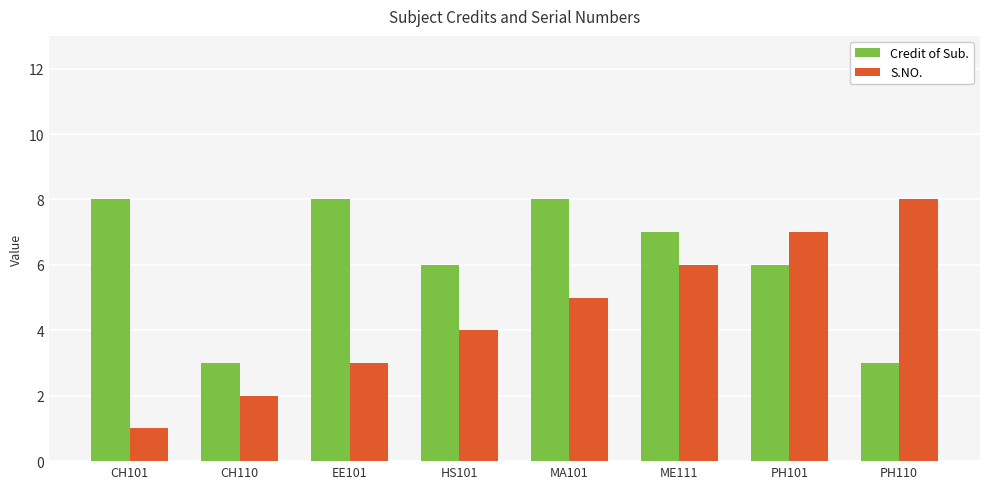

Is the value of S.NO. at CH110 greater than the value of Credit of Sub. at CH110?

No